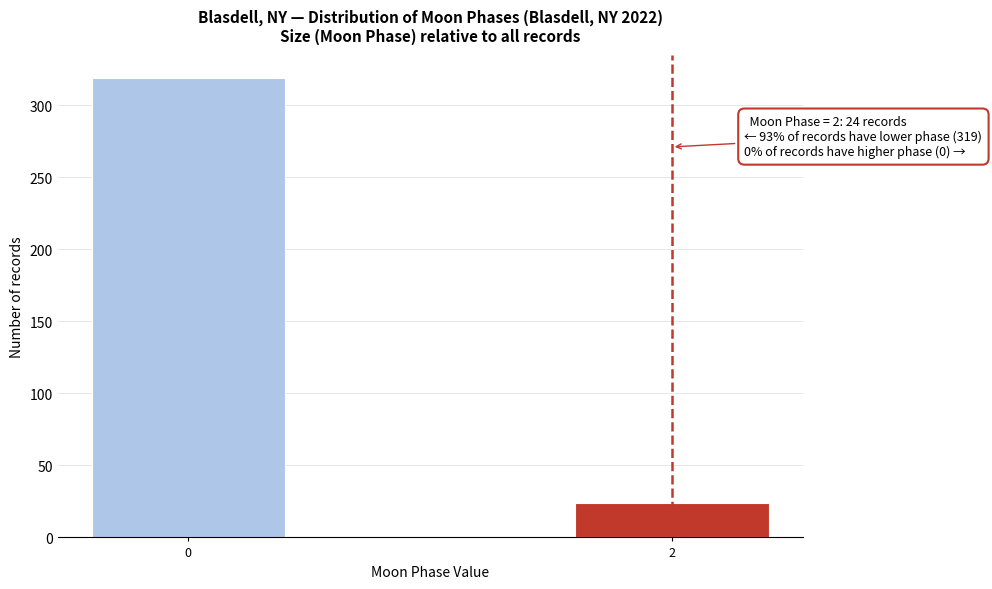

Reading right to left, list all the values displayed in this chart.

24	319